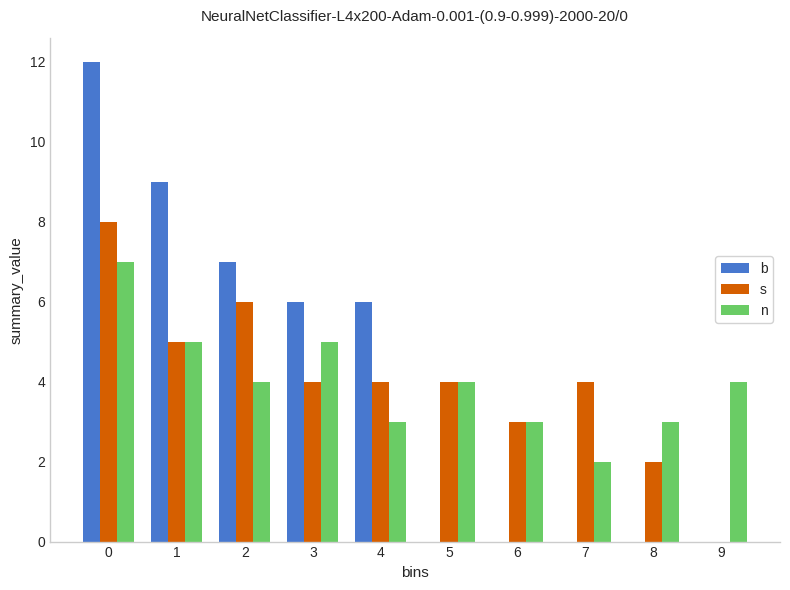

Reading left to right, transcribe all the data shown in this chart.

b: 0=12	1=9	2=7	3=6	4=6	5=0	6=0	7=0	8=0	9=0
s: 0=8	1=5	2=6	3=4	4=4	5=4	6=3	7=4	8=2	9=0
n: 0=7	1=5	2=4	3=5	4=3	5=4	6=3	7=2	8=3	9=4